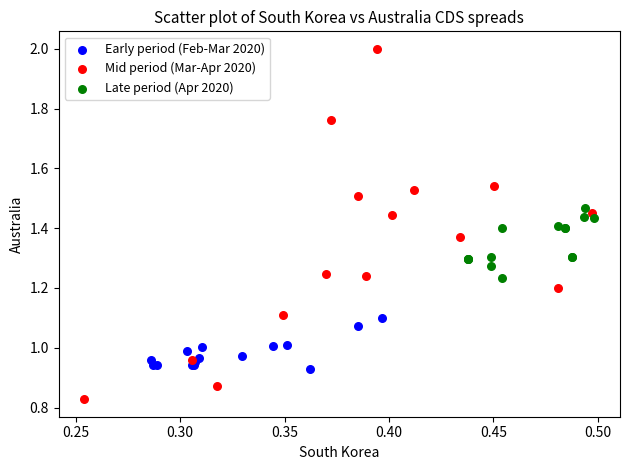

What are all the series names shown in the legend?

Early period (Feb-Mar 2020), Mid period (Mar-Apr 2020), Late period (Apr 2020)